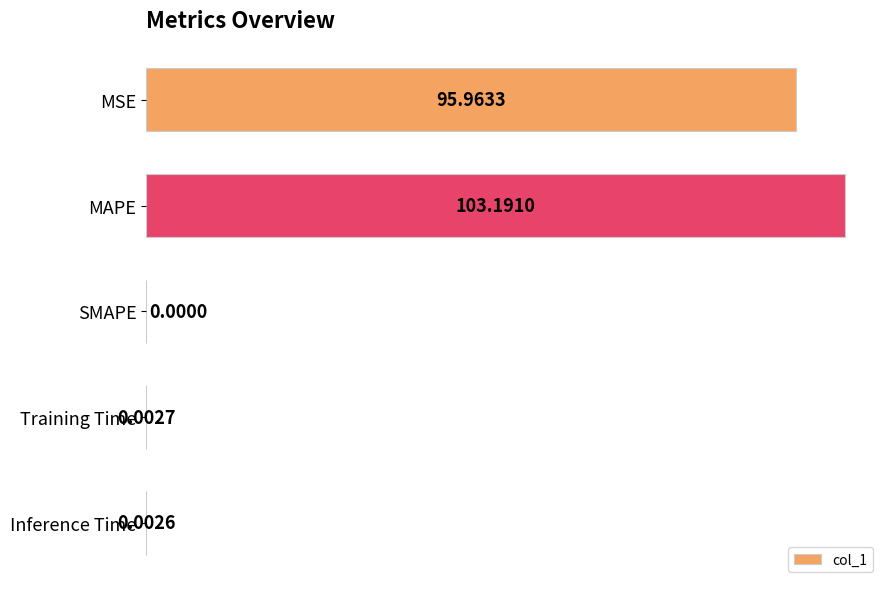

Between Training Time and Inference Time, which is larger?

Training Time